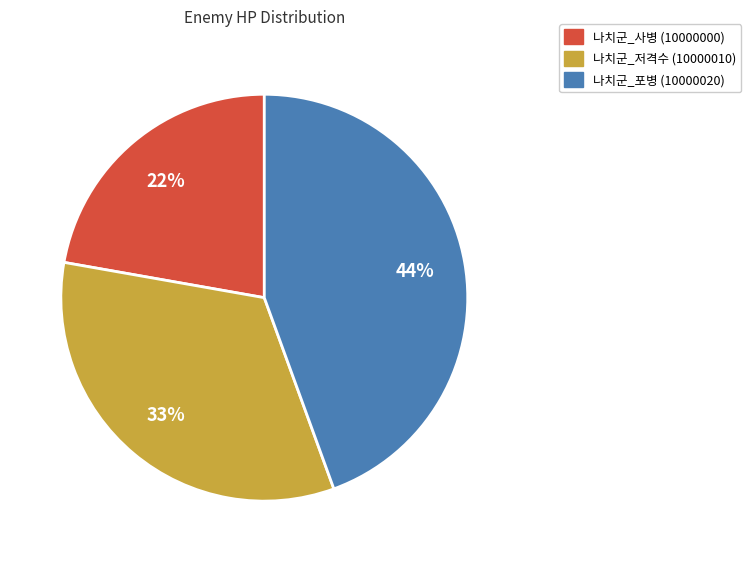

What percentage is the 나치군_사병 (10000000) slice, to the nearest percent?

22%